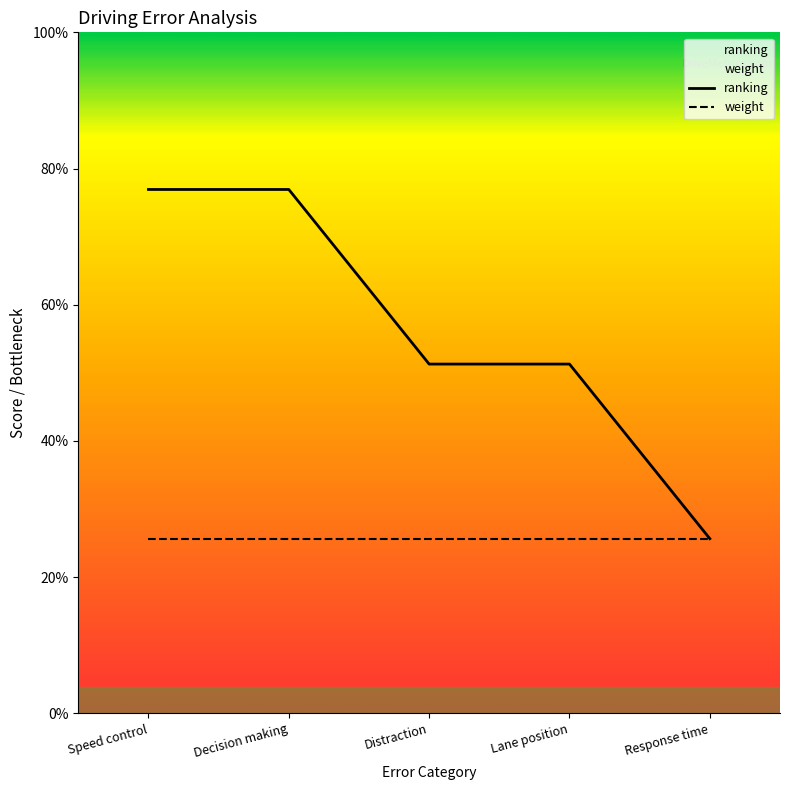

Is it true that the value at Speed control is 17?

False